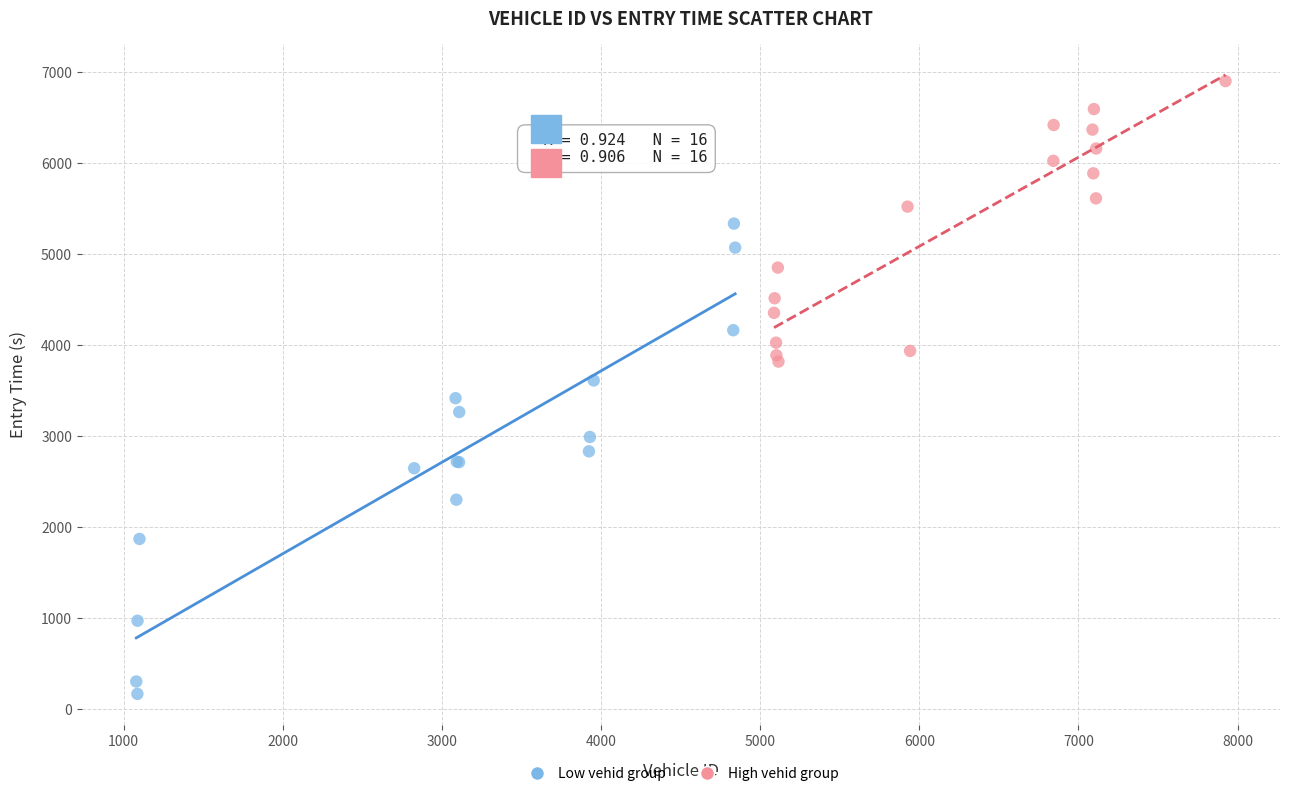

Which series has the widest spread of Y values?

Low vehid group